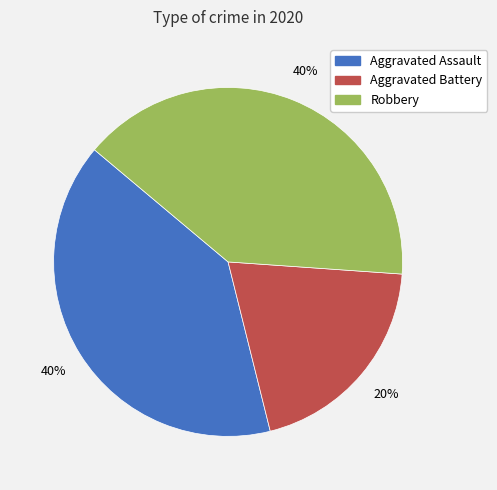

Does Aggravated Assault represent more than half of the total?

No